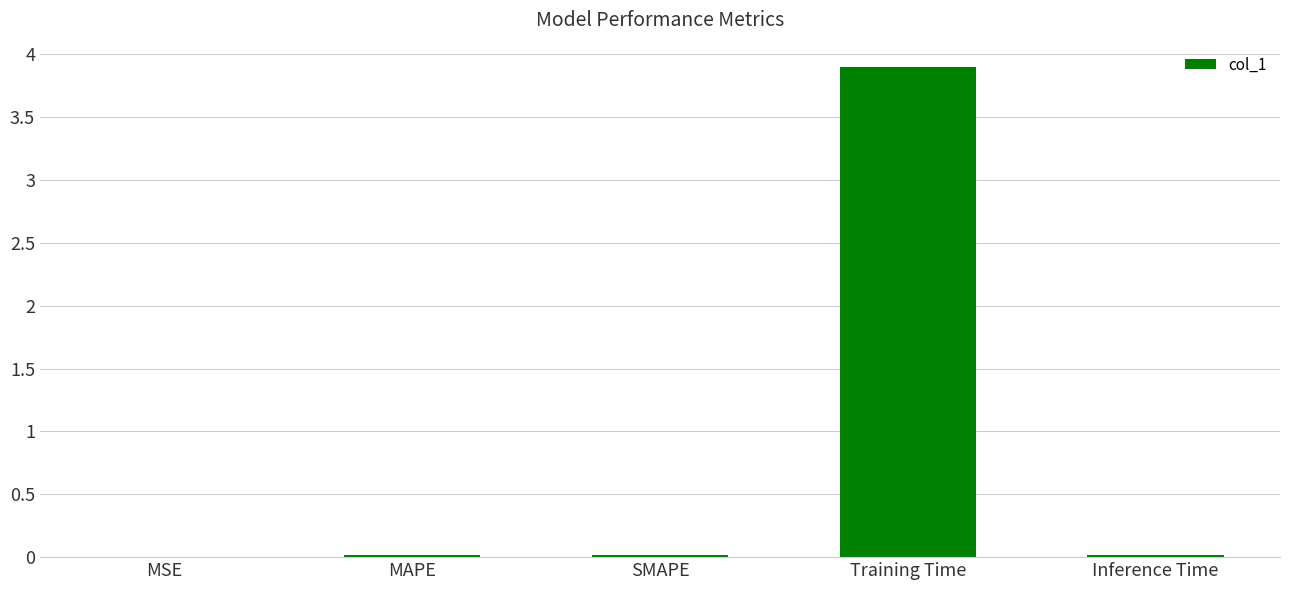

True or false: the data shows 6.5 at Training Time.

False